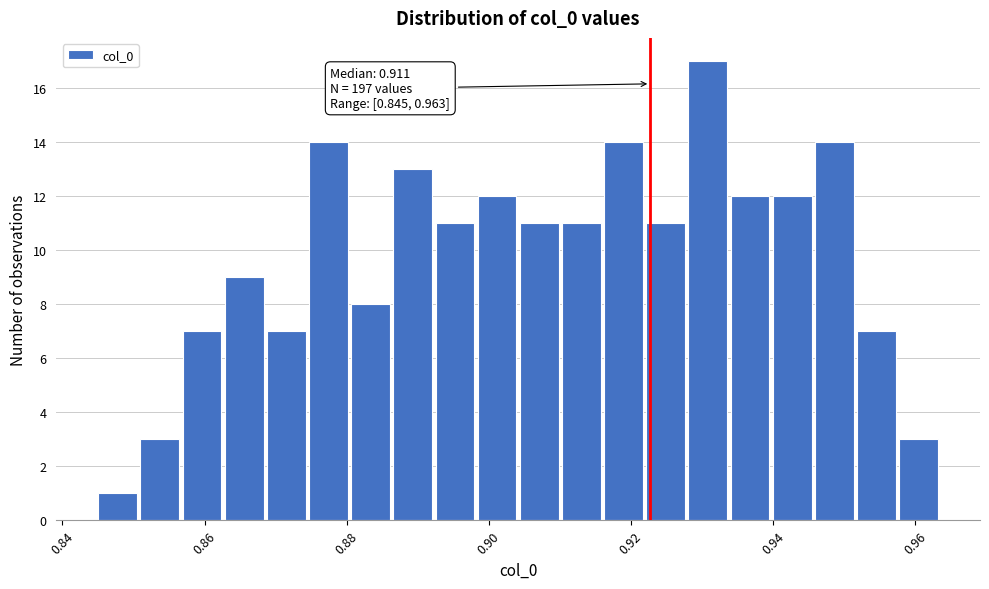

Read against the x-axis, roughly where is the centre of the tallest bar?

0.930